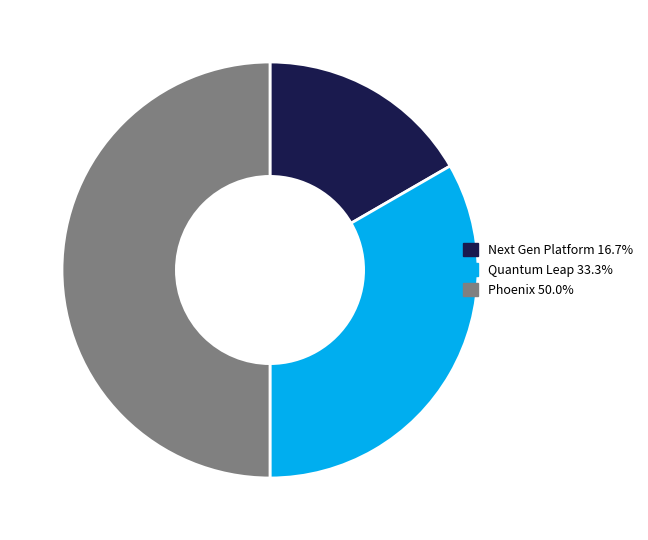

True or false: Next Gen Platform accounts for 11% of the total.

False